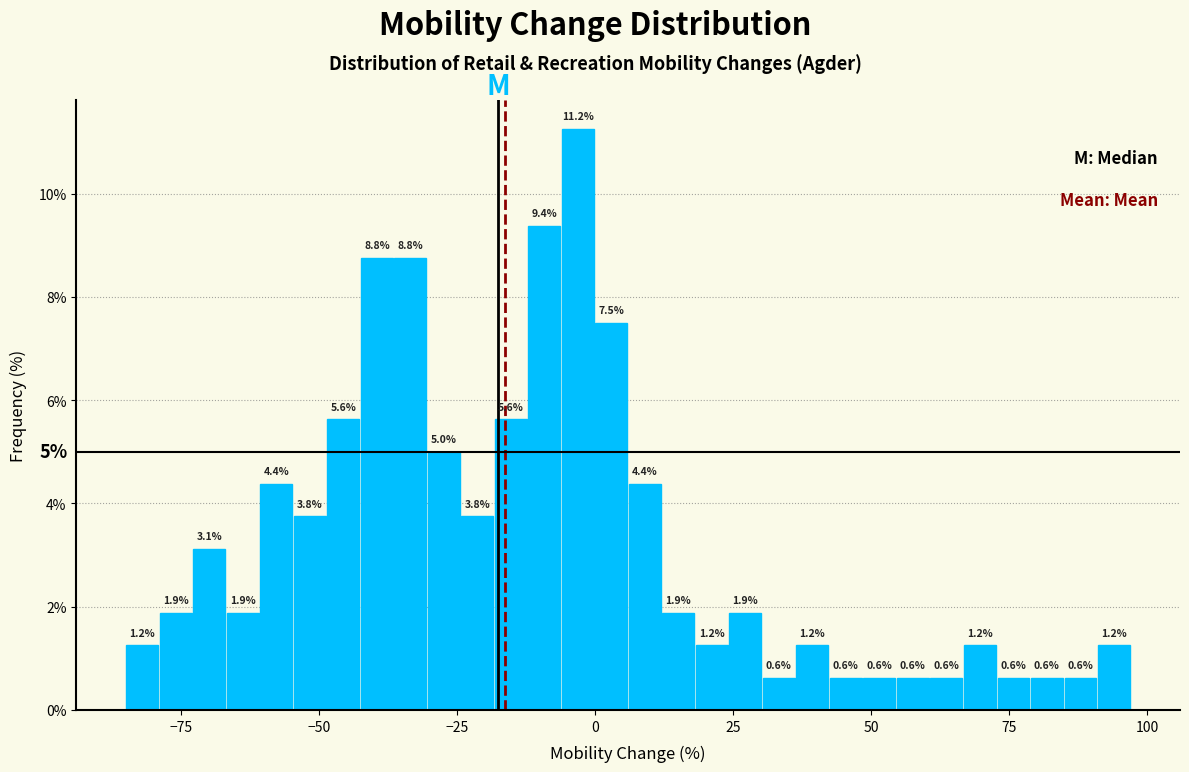

Around what value on the x-axis is the tallest bar? Give the approximate position of its centre, as read against the axis.

-5